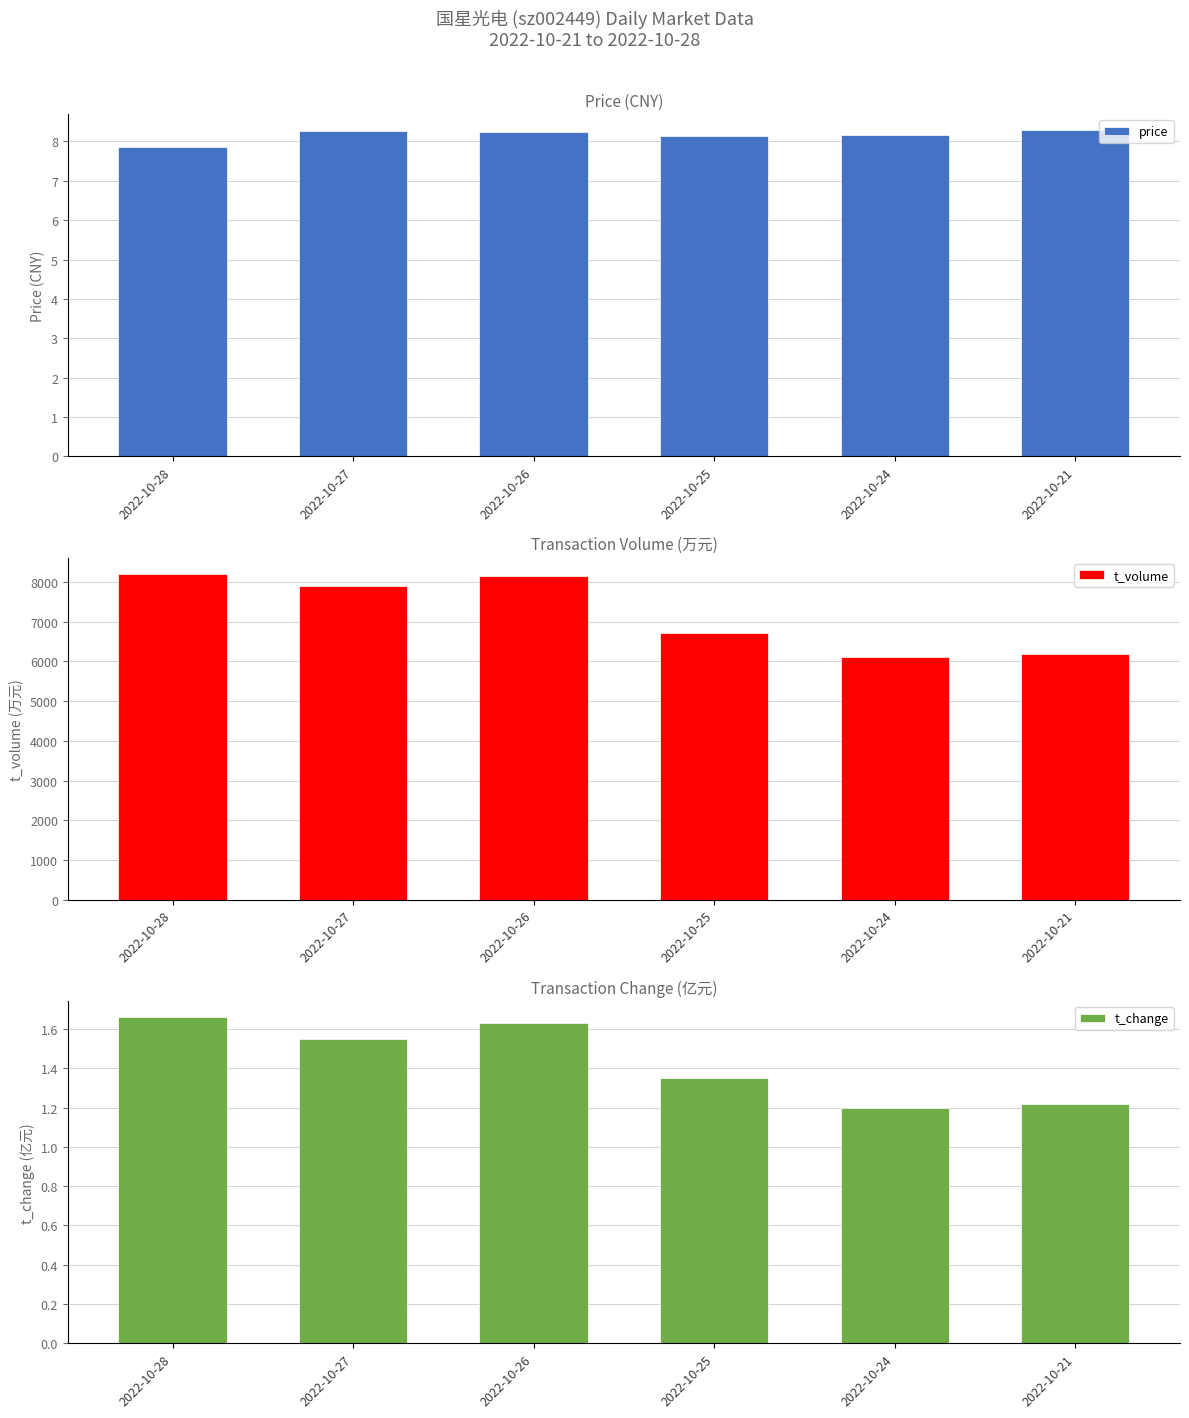

The value of price at 2022-10-28 is 5.2. True or false?

False